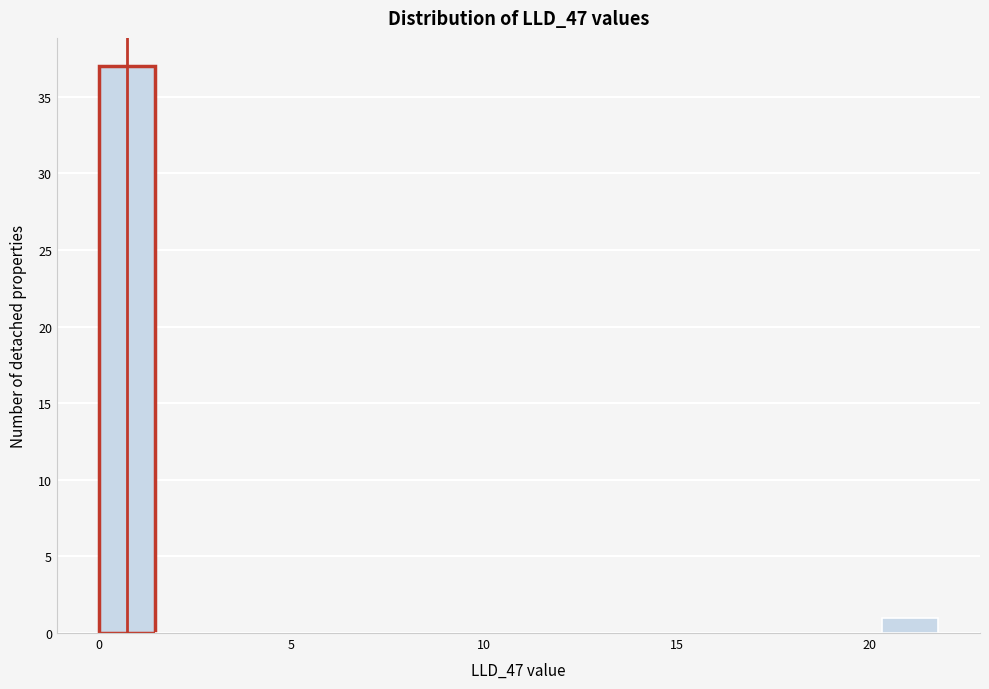

Read against the x-axis, roughly where is the centre of the tallest bar?

0.5